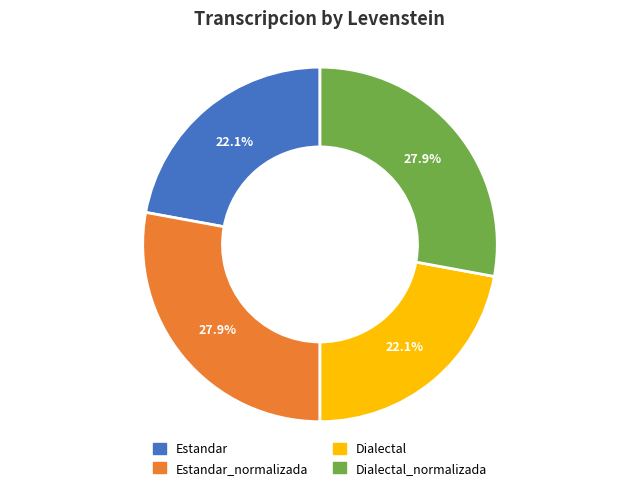

Does any single category account for the majority?

No